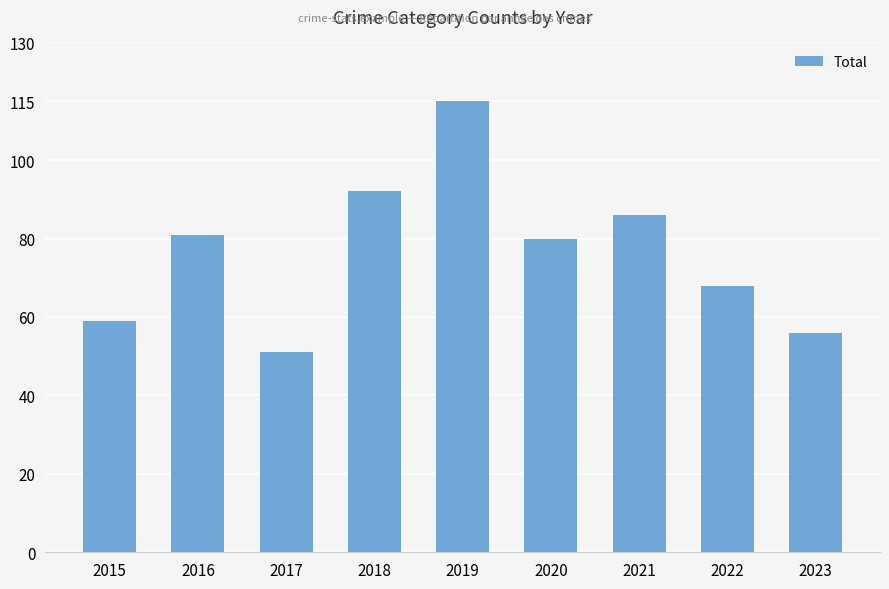

Which category has the lowest value across all series?

2017